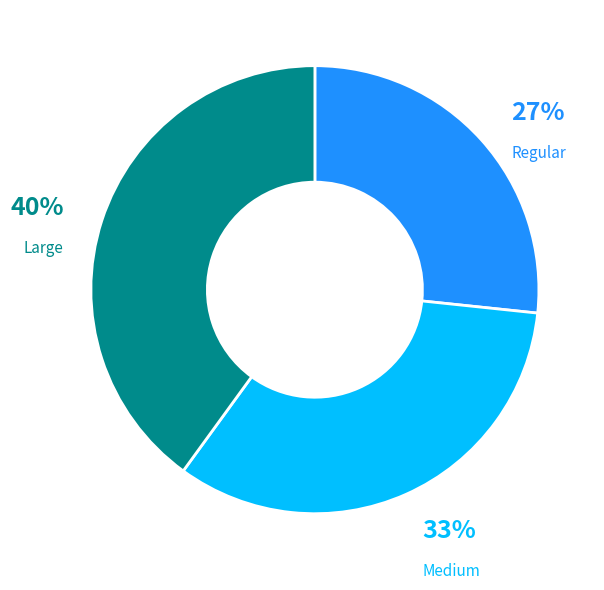

Is there any slice that represents more than half of the pie?

No